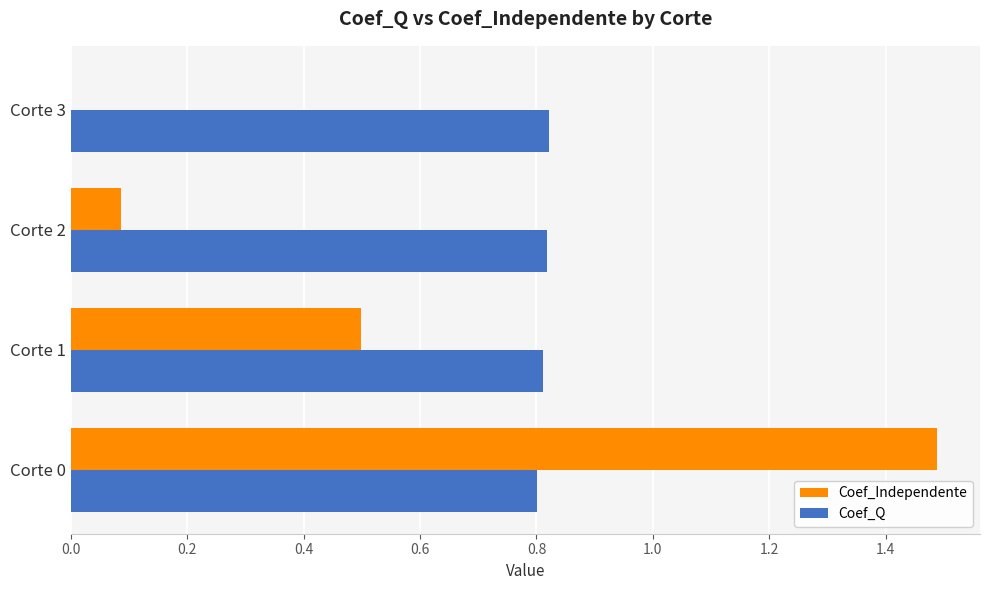

What is the average value of the Coef_Independente series?

0.5